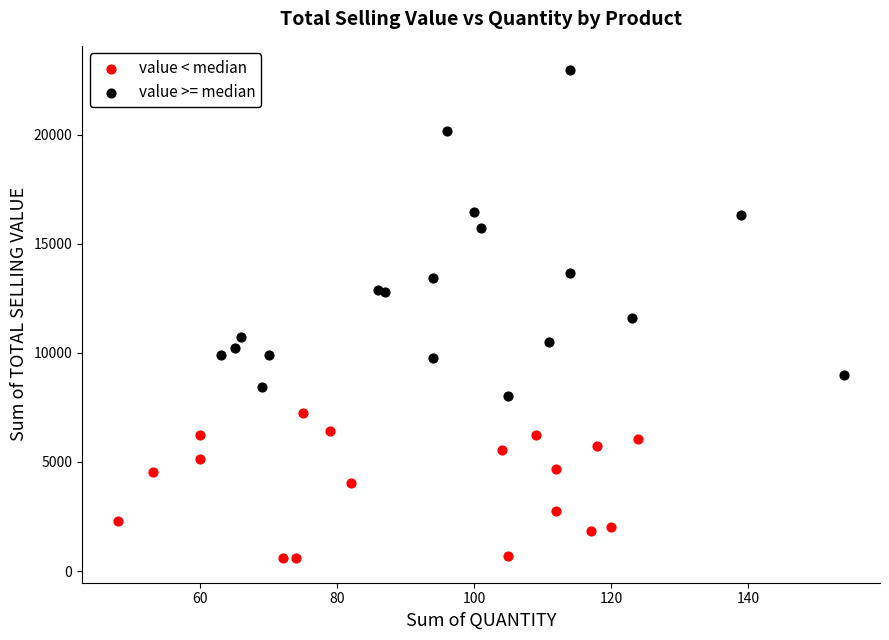

Which series contains the highest Y value?

value >= median